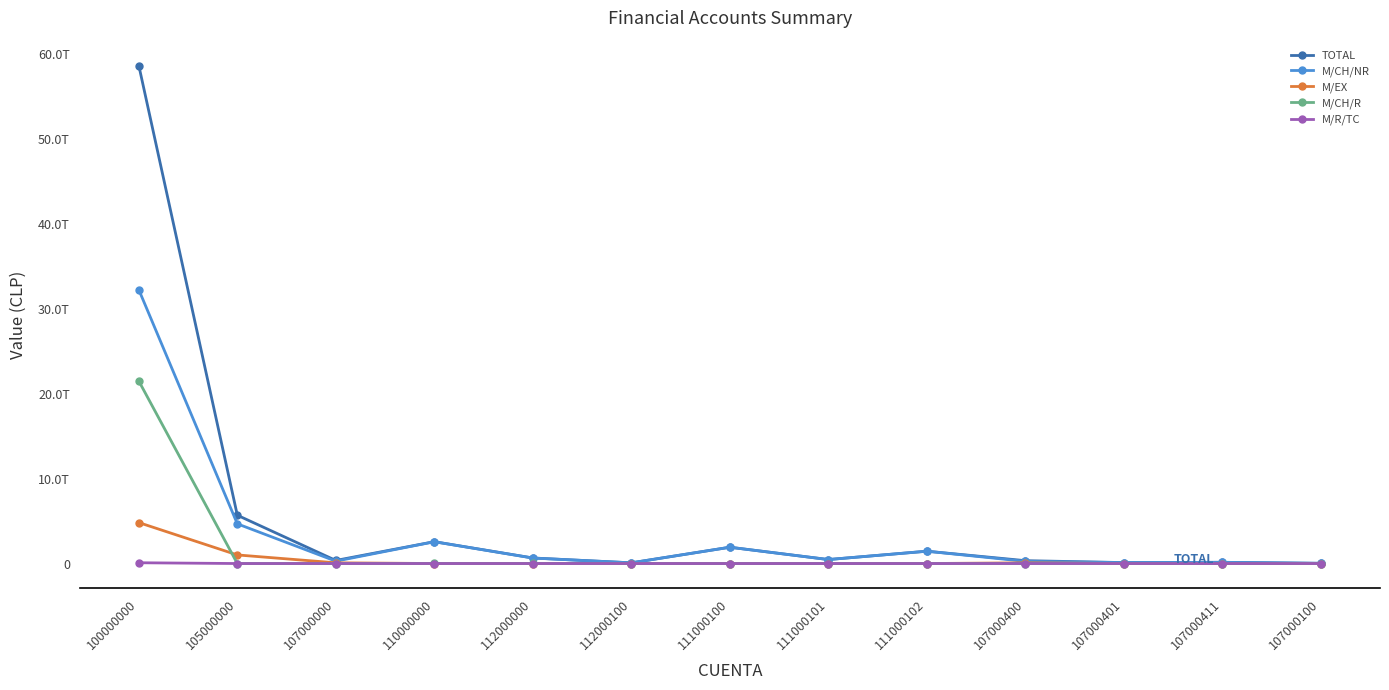

Reading left to right, transcribe all the data shown in this chart.

TOTAL: 58624838378112	5685363063970	362245820755	2572054249378	653557287949	81851841819	1918496961429	468367872016	1450067401884	336474427618	110063385955	143670993729	25771393137
M/CH/NR: 32230714358843	4673402880291	277641617196	2563221004878	644724043449	81851841814	1918496961429	468367872016	1450067401884	253734379684	110063385955	143670993729	23907237512
M/EX: 4820302577172	1011960183679	84604203559	0	0	0	0	0	0	82740047934	0	0	1864155625
M/CH/R: 21483154375066	0	0	8833244500	8833244500	5	0	0	0	0	0	0	0
M/R/TC: 90667067031	0	0	0	0	0	0	0	0	0	0	0	0